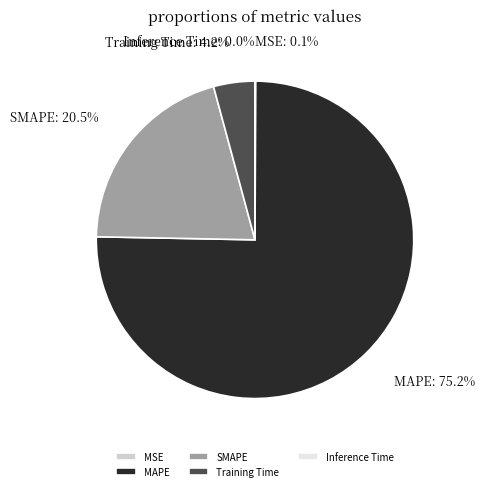

What is the majority slice?

MAPE